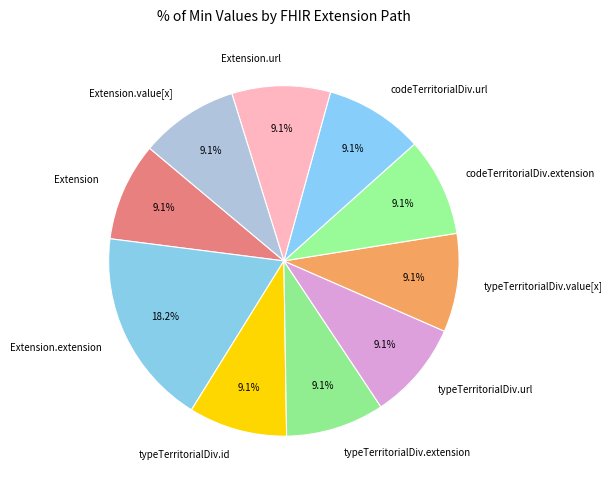

What is the largest slice in the pie chart?

Extension.extension